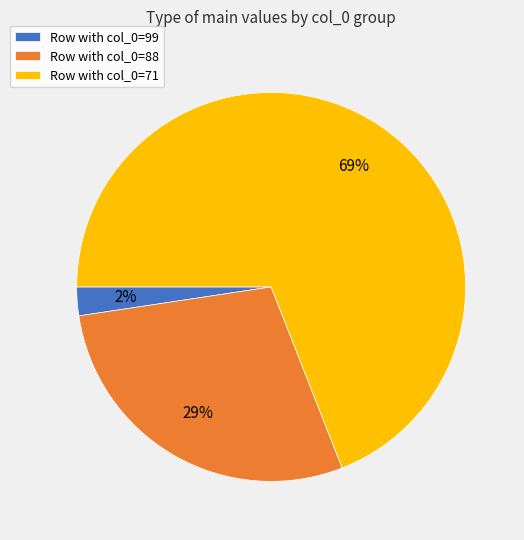

Which slice is the largest?

Row with col_0=71